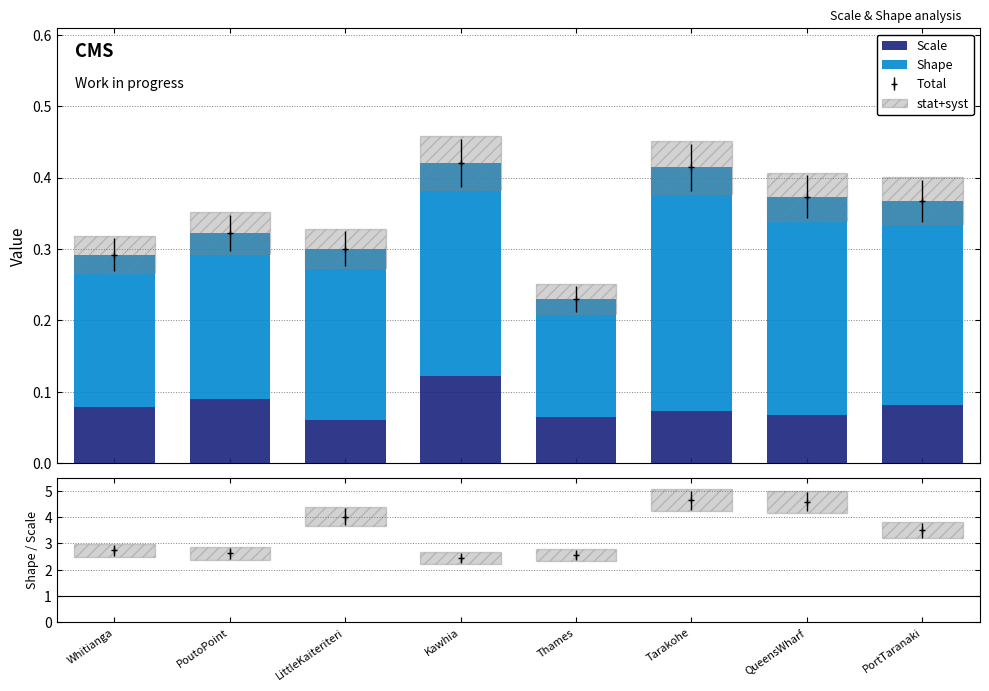

Is it true that stat+syst equals 0.0 at Thames?

True